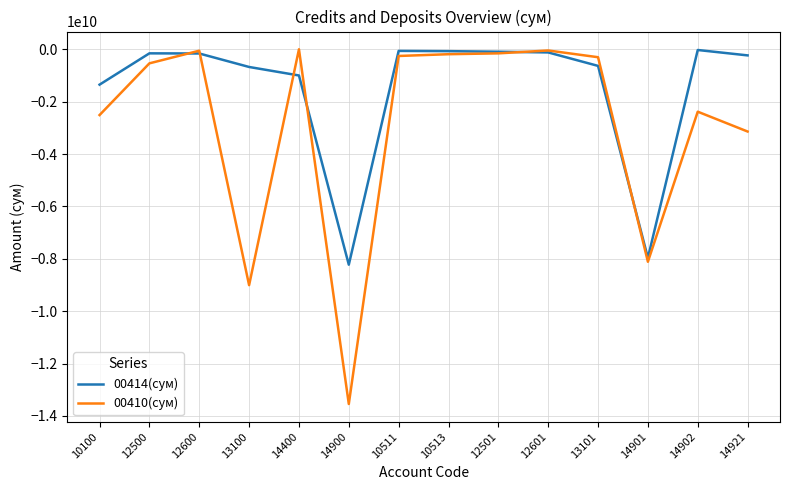

Rank the series at 10100 from highest to lowest value.

00414(сум), 00410(сум)